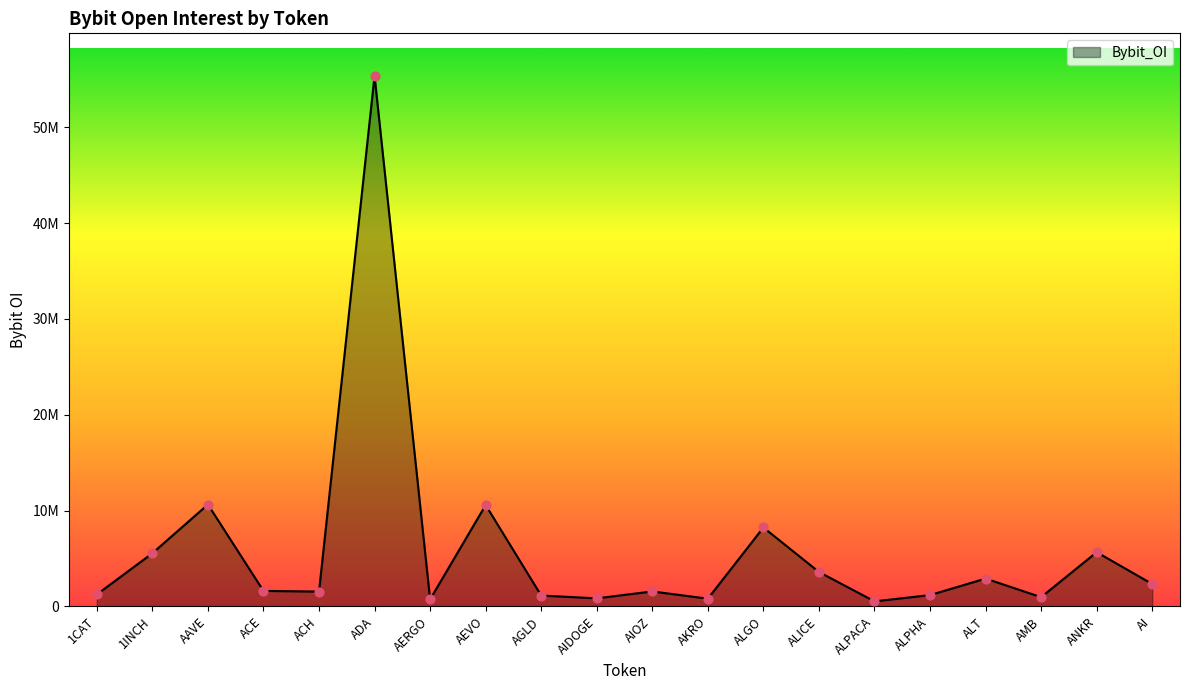

Between ALGO and AAVE, which is larger?

AAVE